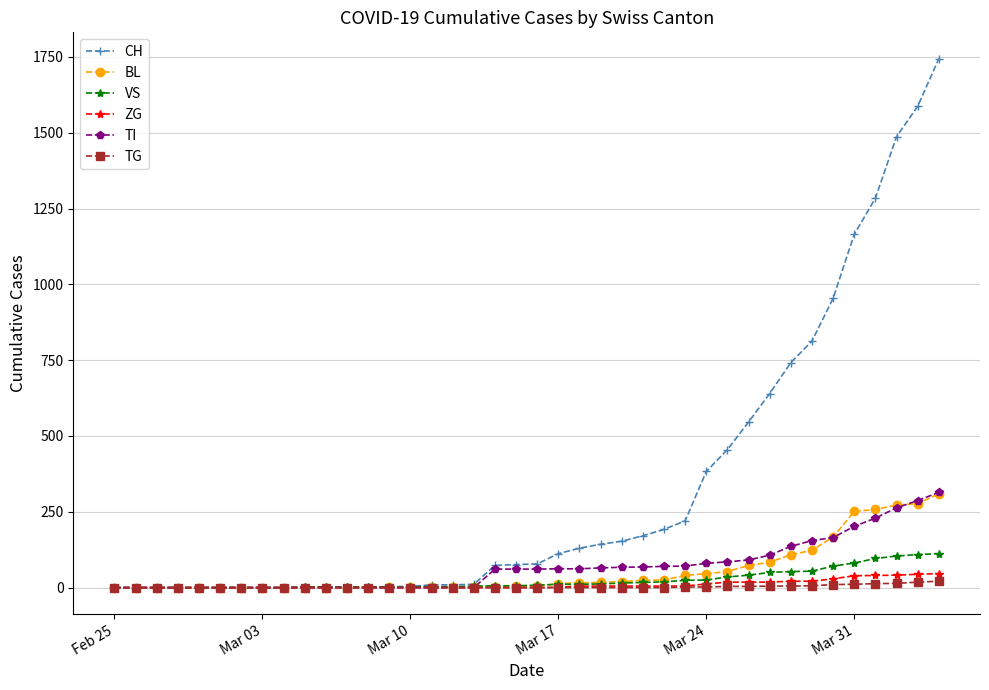

Which series has the widest spread of values?

CH